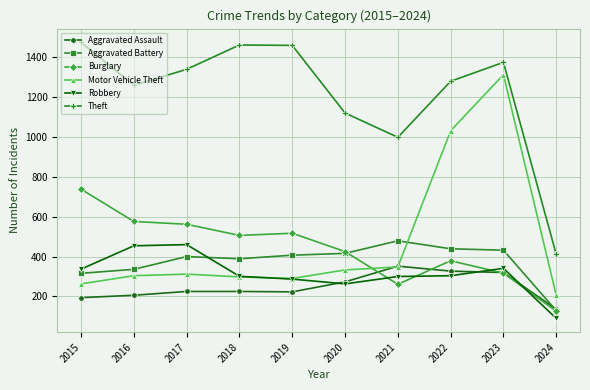

What is the highest value of the Theft series?

1474